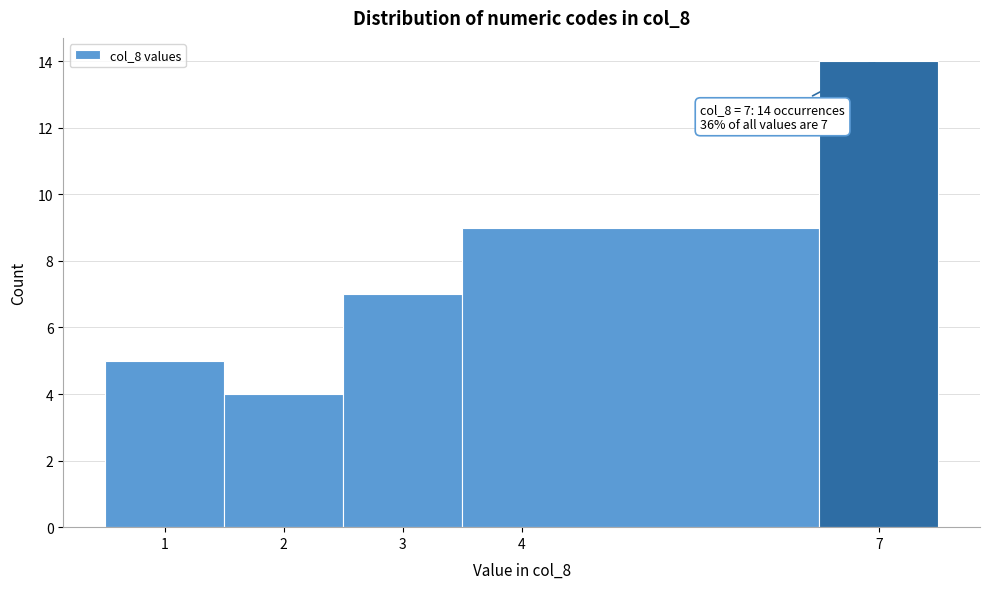

Which range on the x-axis has the tallest bar?

6.5 to 7.5